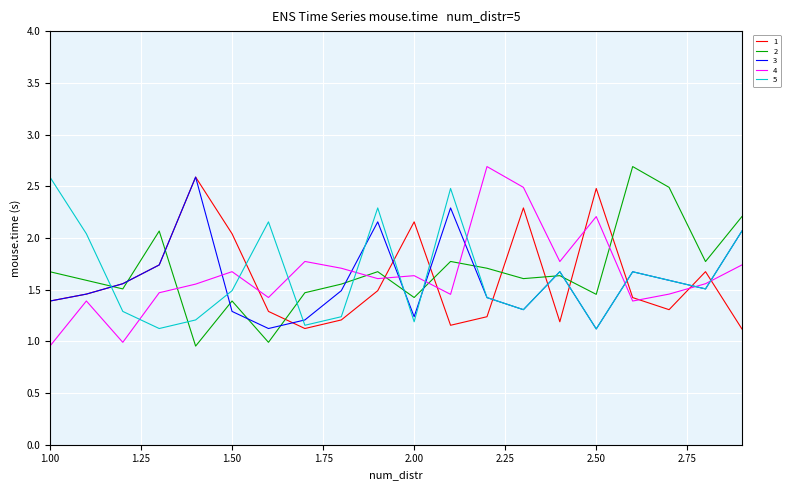

After their last crossing, which series has the higher values: 3 or 4?

3